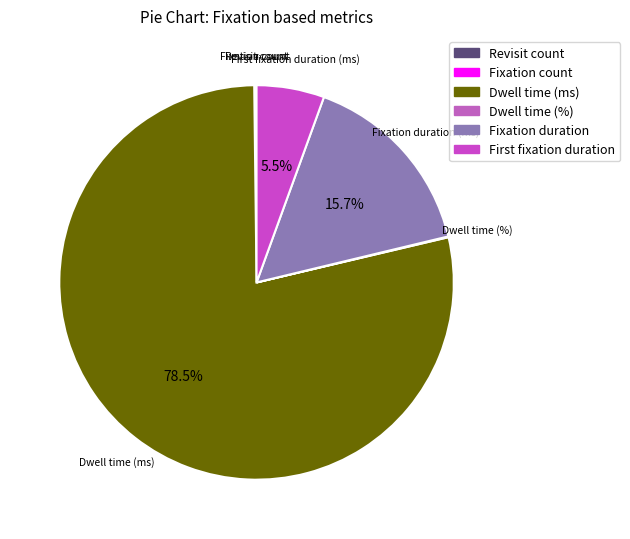

Is the sum of Dwell time (ms) and Fixation duration greater than half?

Yes